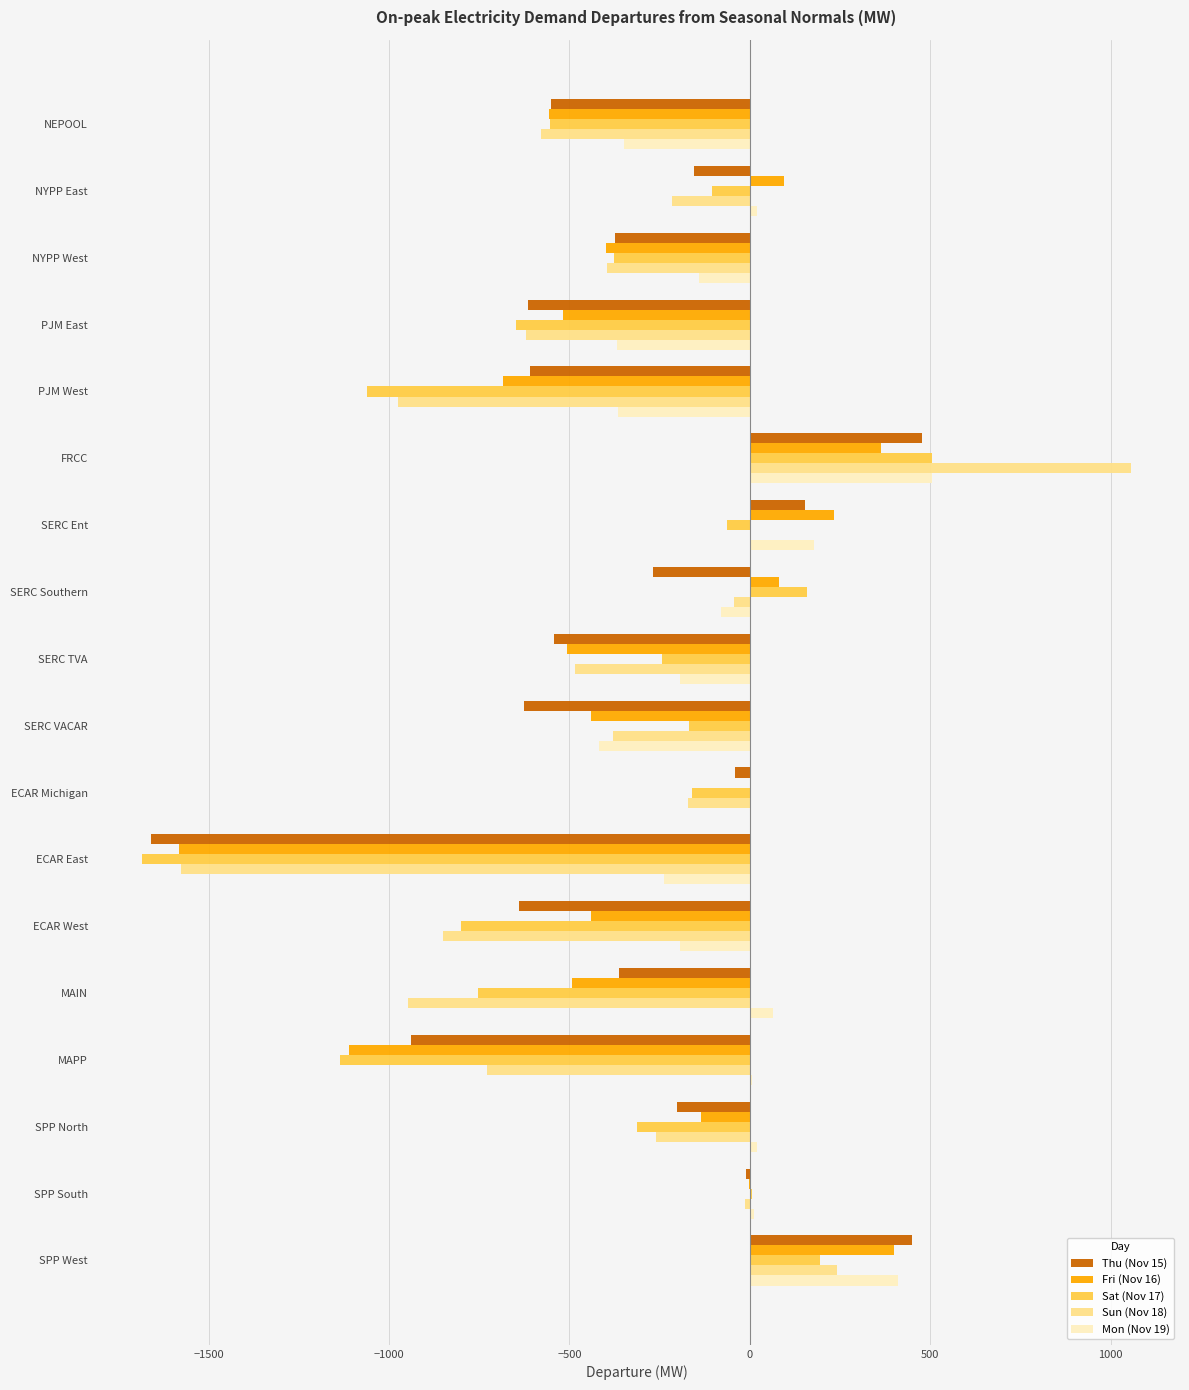

Which series has the largest range (max minus min)?

Sun (Nov 18)